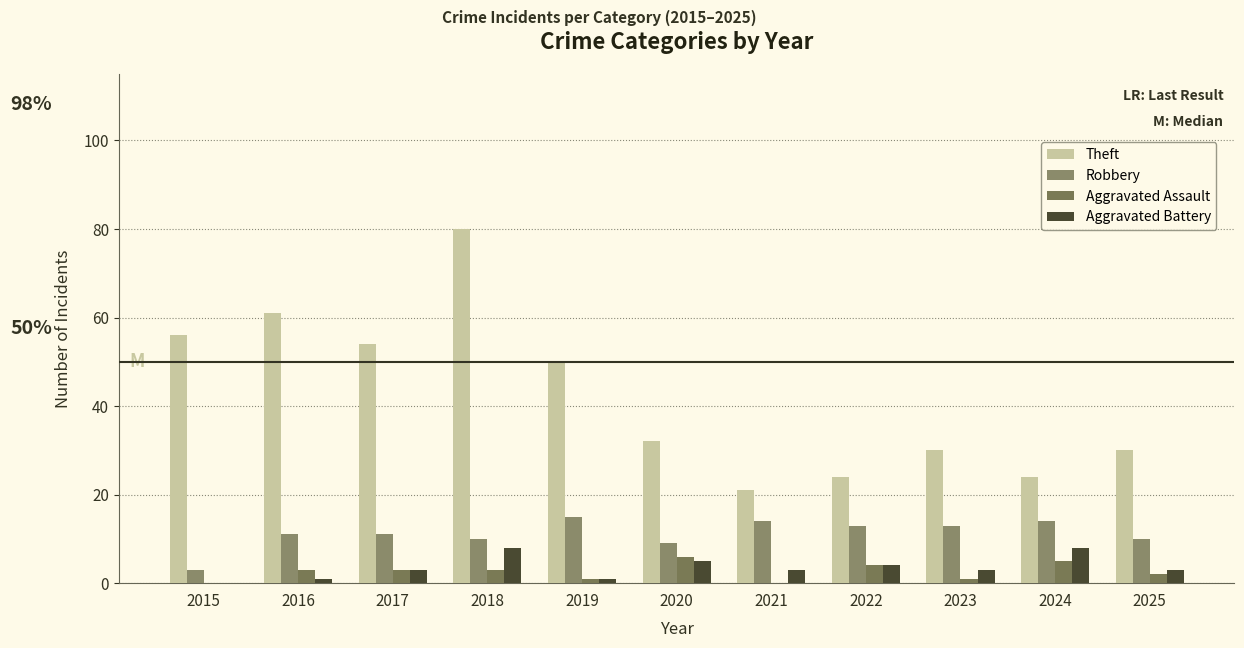

How many distinct data groups are displayed?

4